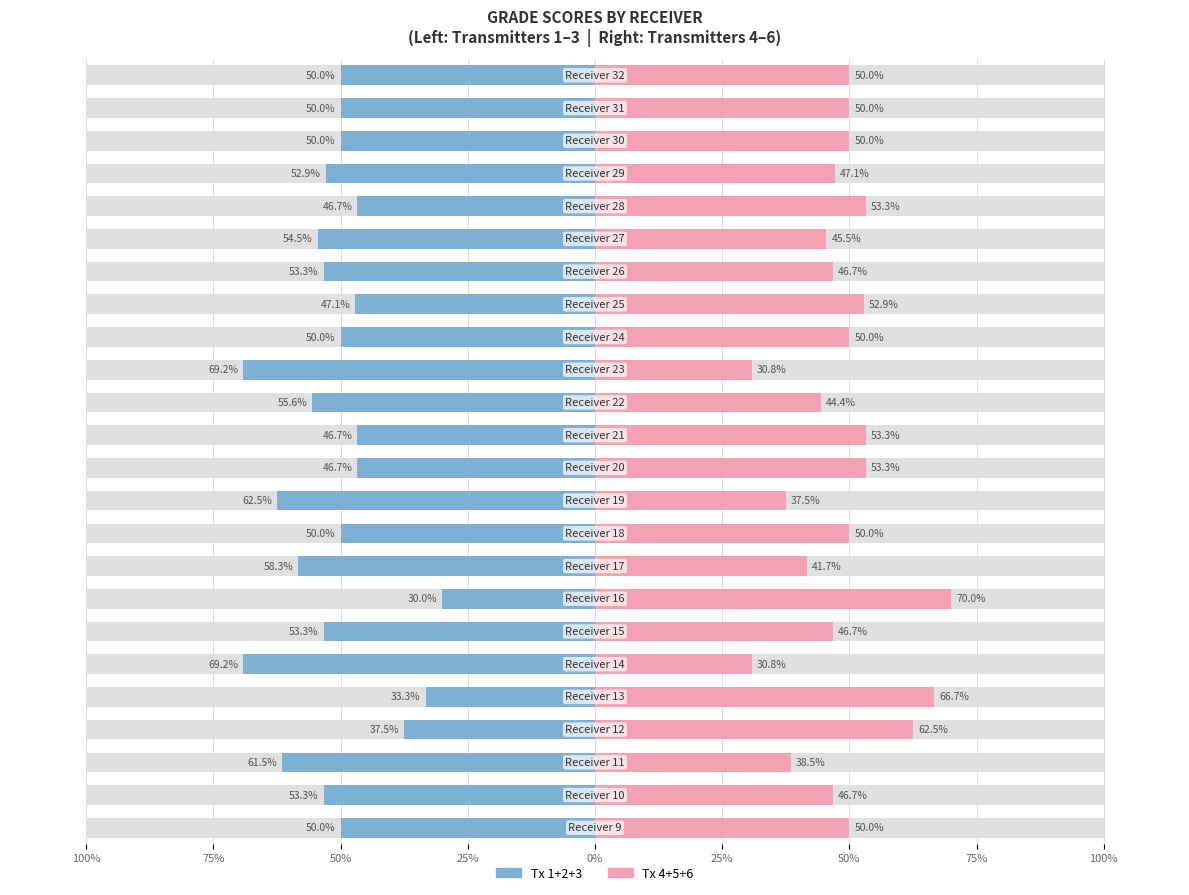

How many categories are shown in the chart?

24